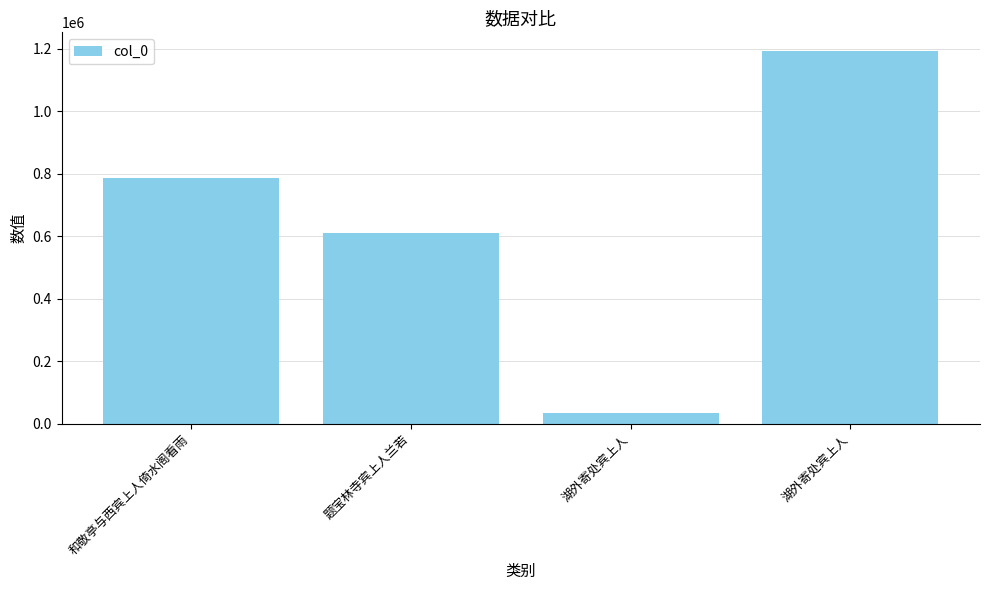

How many bars are there in total?

4